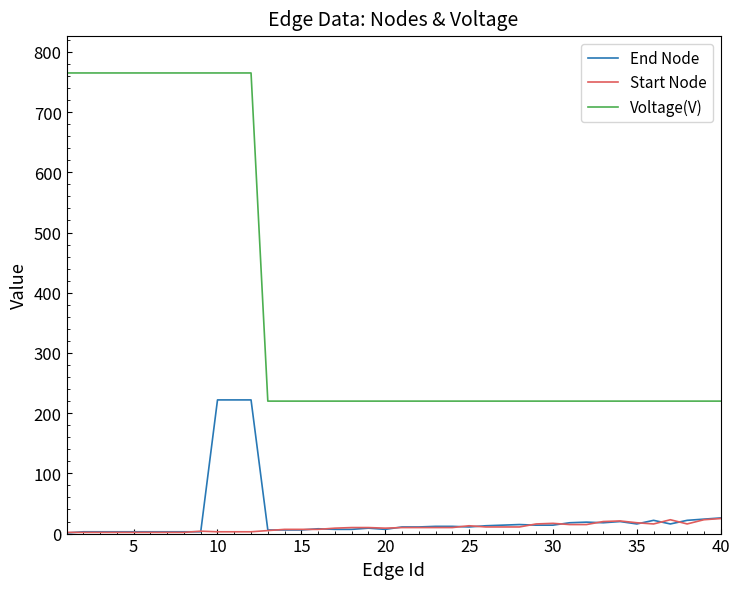

What is the highest value of the End Node series?

222